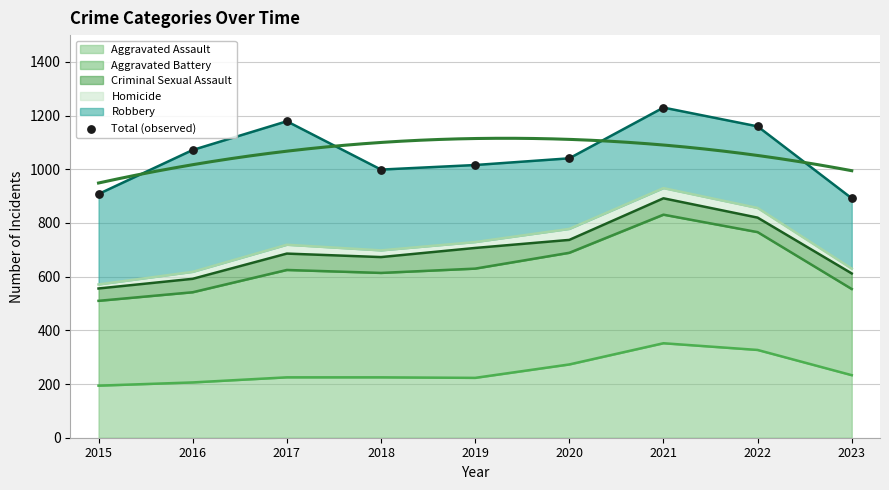

Which has a higher value, 2021 or 2023?

2021